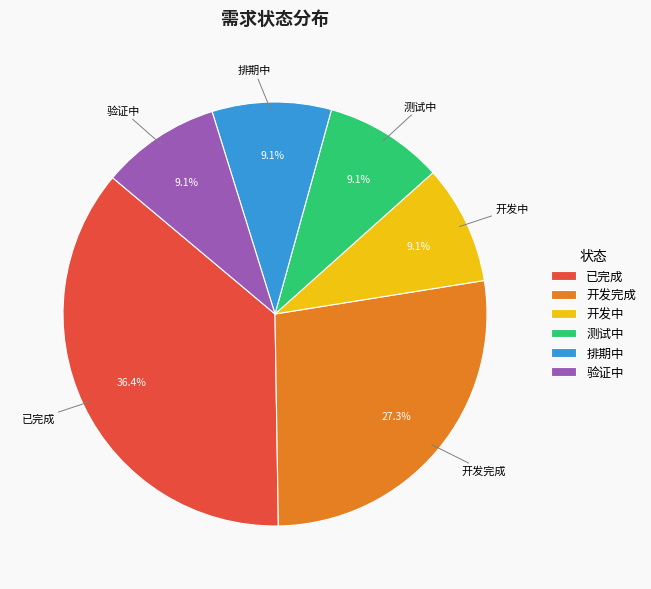

How many slices are in this pie chart?

6